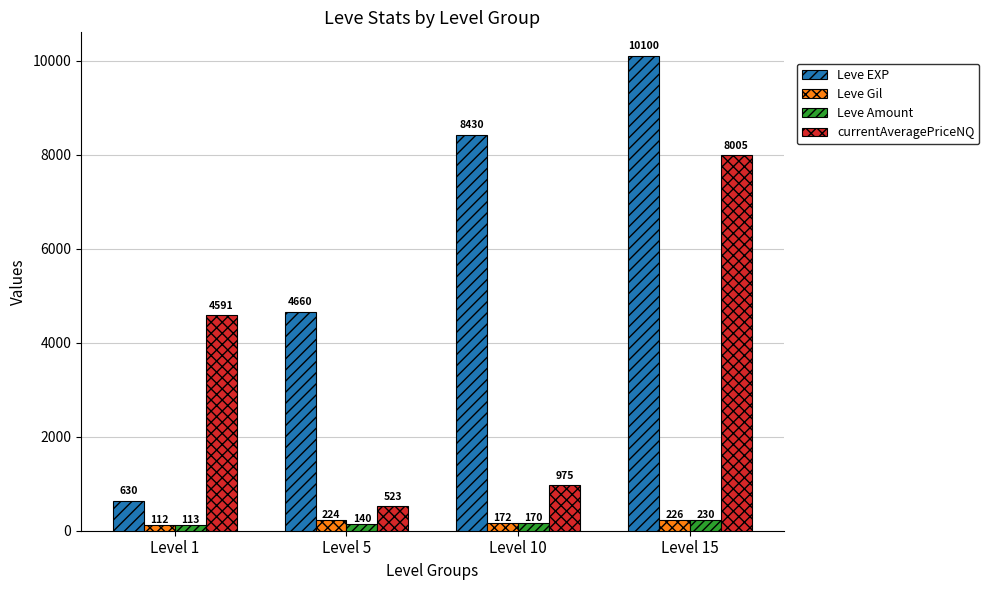

The currentAveragePriceNQ series shows 523 at Level 5. True or false?

True